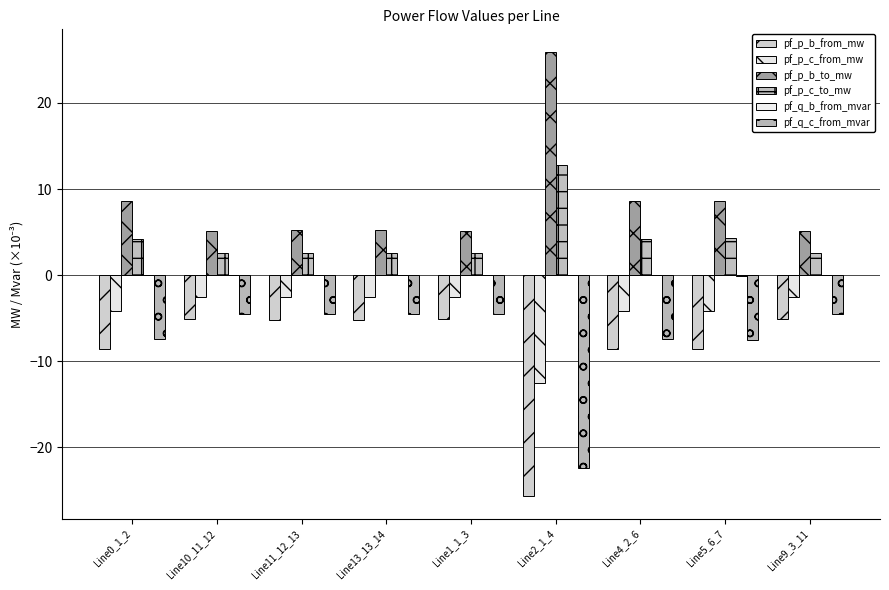

How many categories are shown in the chart?

9